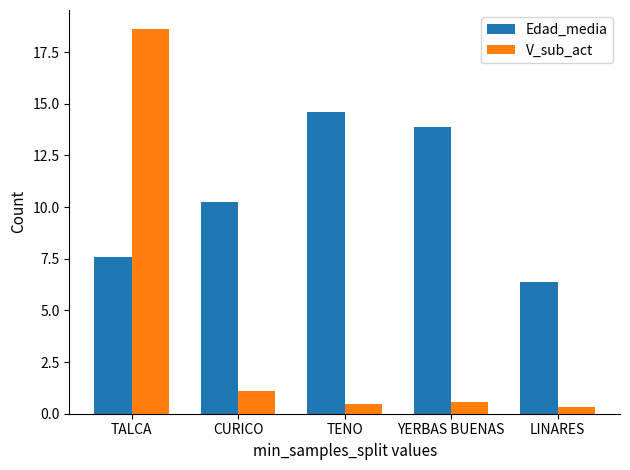

At how many categories does at least one series exceed 13?

3